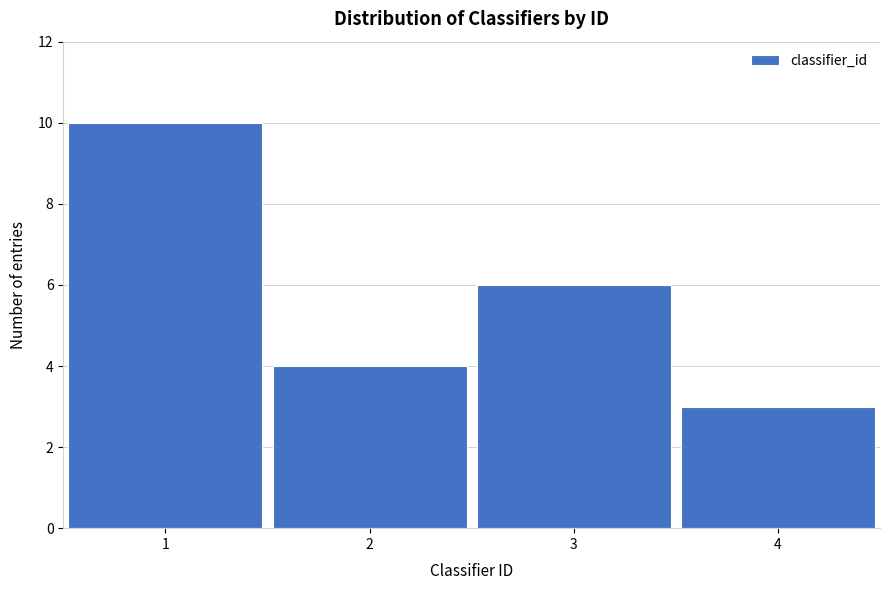

Reading right to left, transcribe all the data shown in this chart.

3	6	4	10